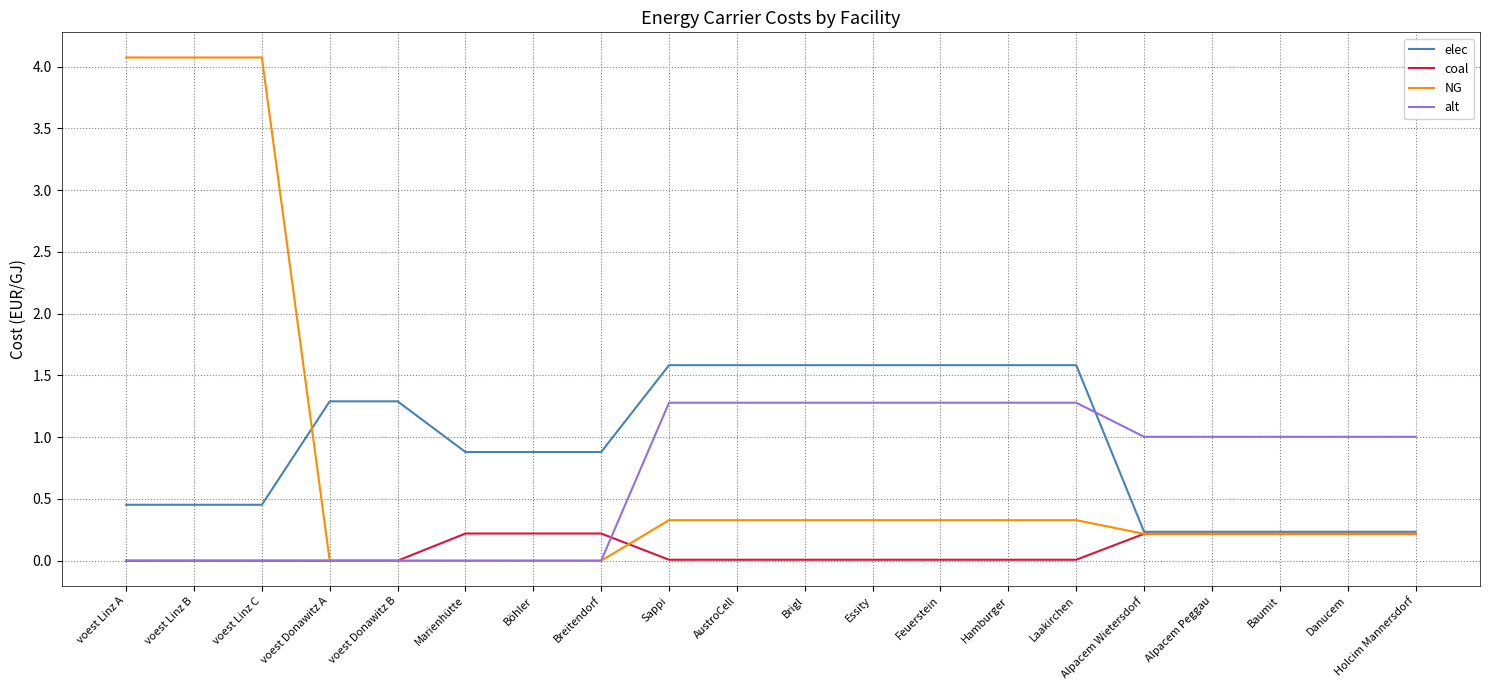

How many intersections are there between elec and alt?

1